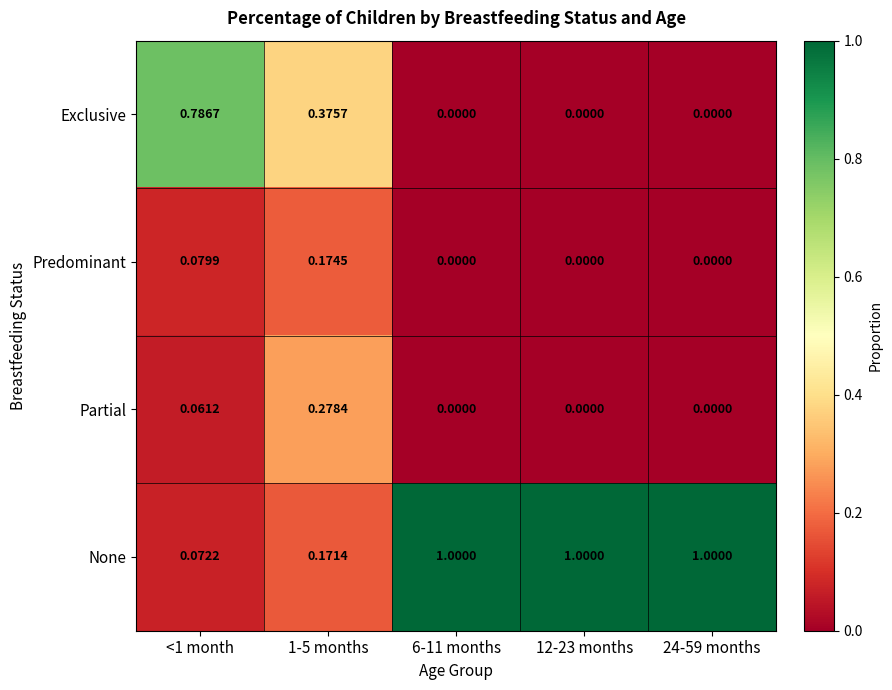

At how many categories does at least one series exceed 0?

5